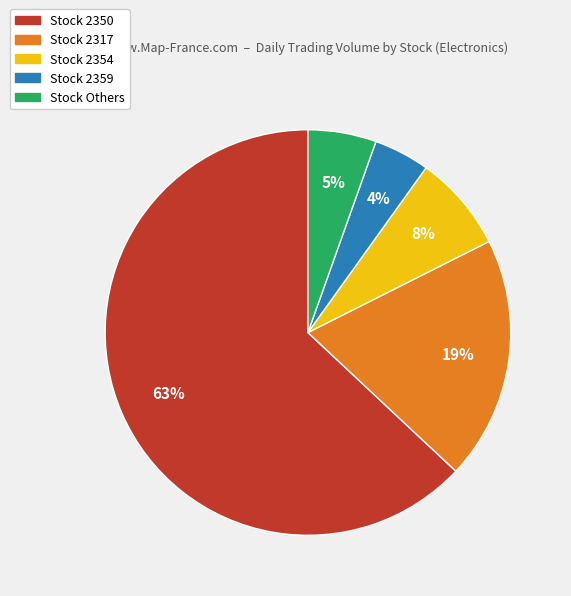

To the nearest percent, what is the average slice percentage?

20%